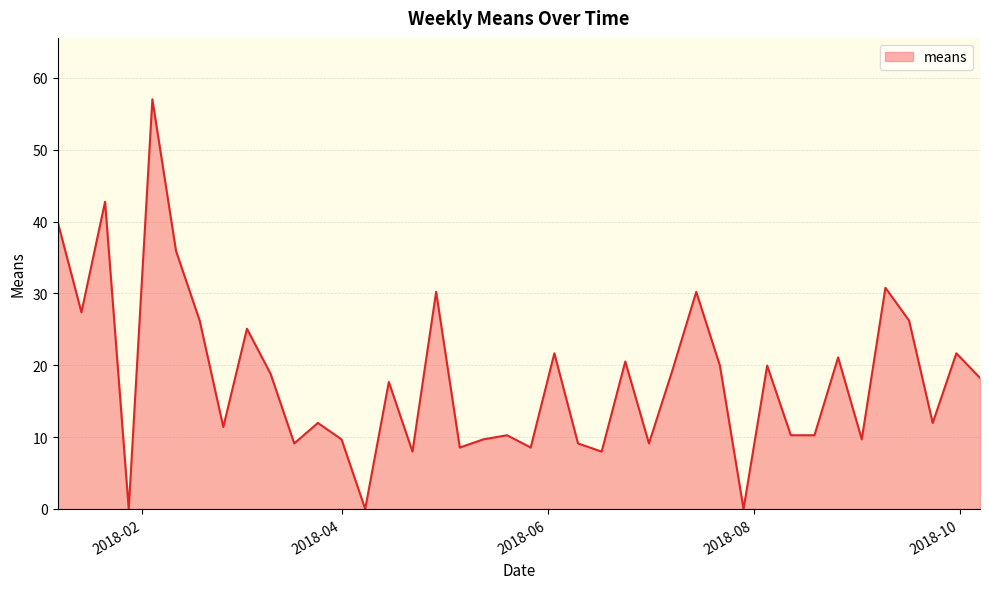

What is the greatest value displayed?

57.0